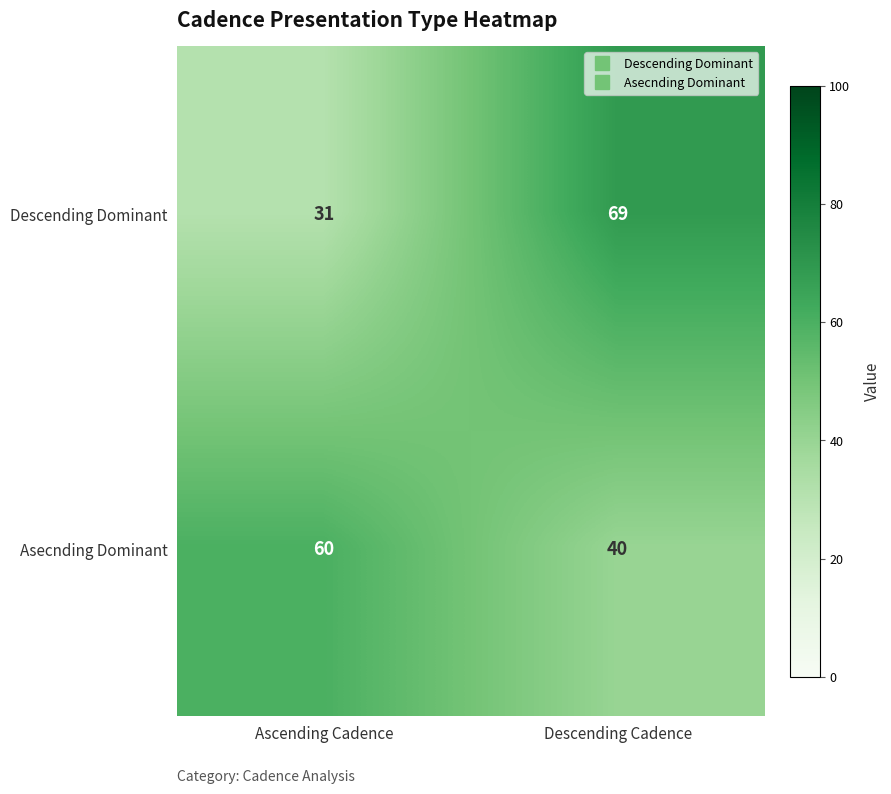

What is the average value of the Descending Dominant series?

50